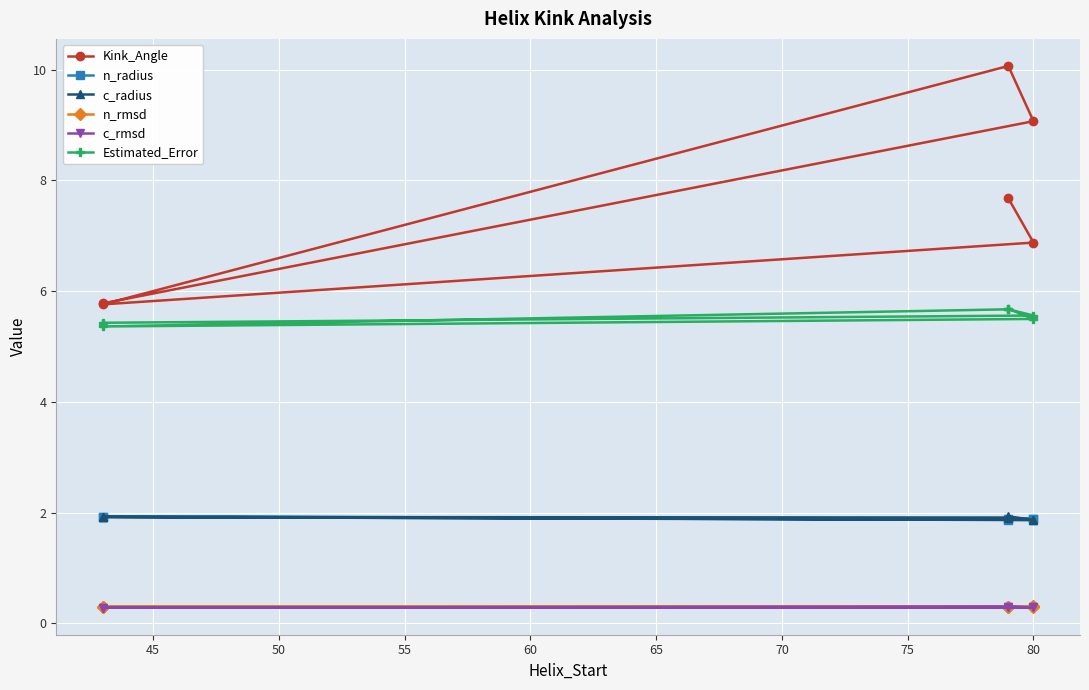

What is the difference between the maximum and minimum values in the Kink_Angle series?

4.3